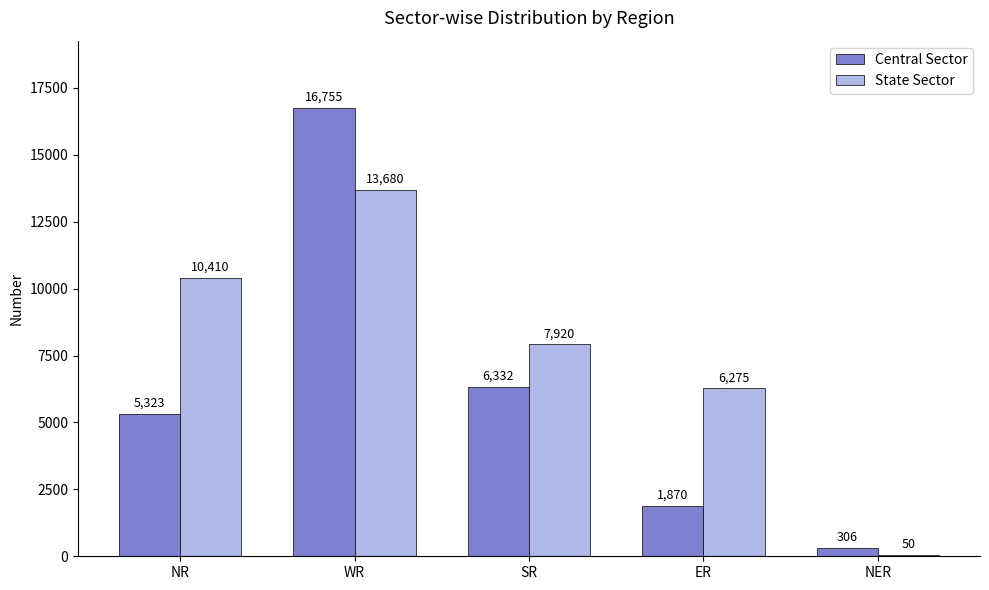

What is the highest value of the Central Sector series?

16755